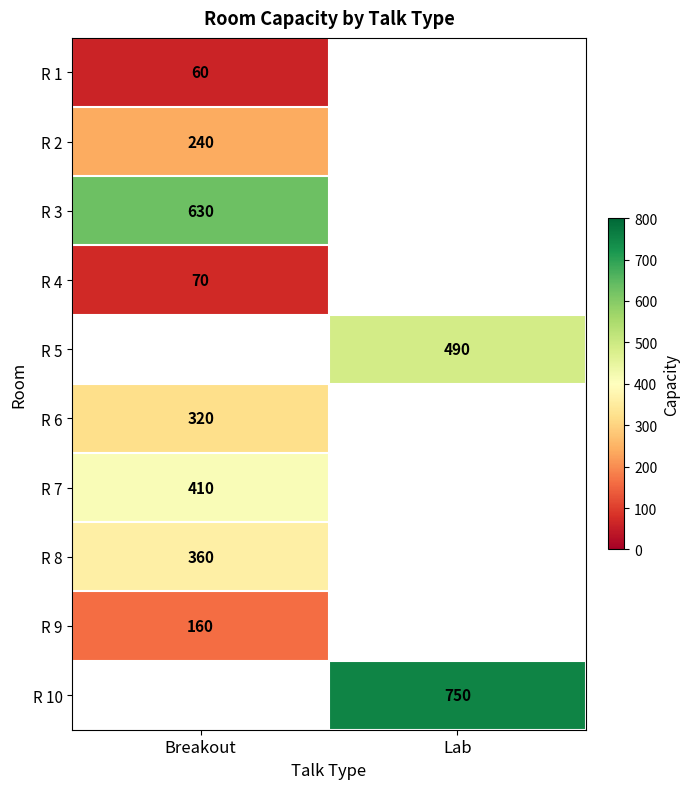

The value of R 1 at Breakout is 60. True or false?

True